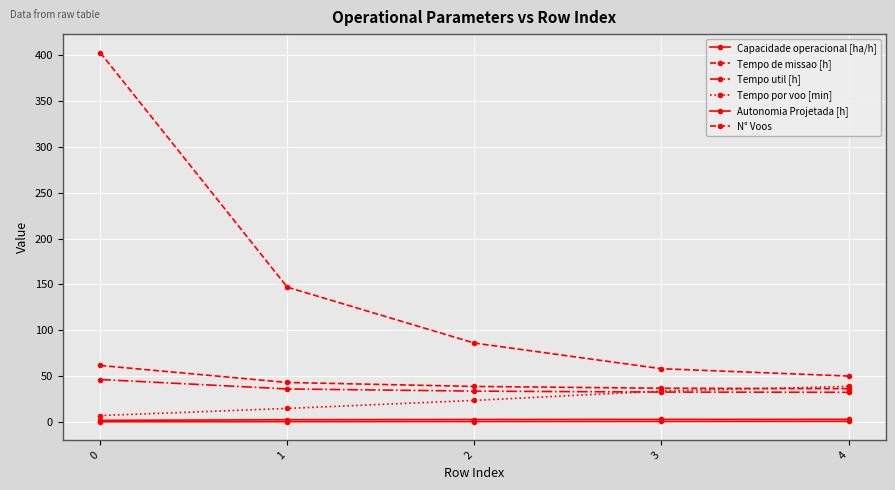

What is the average value of the Tempo de missao [h] series?

43.2